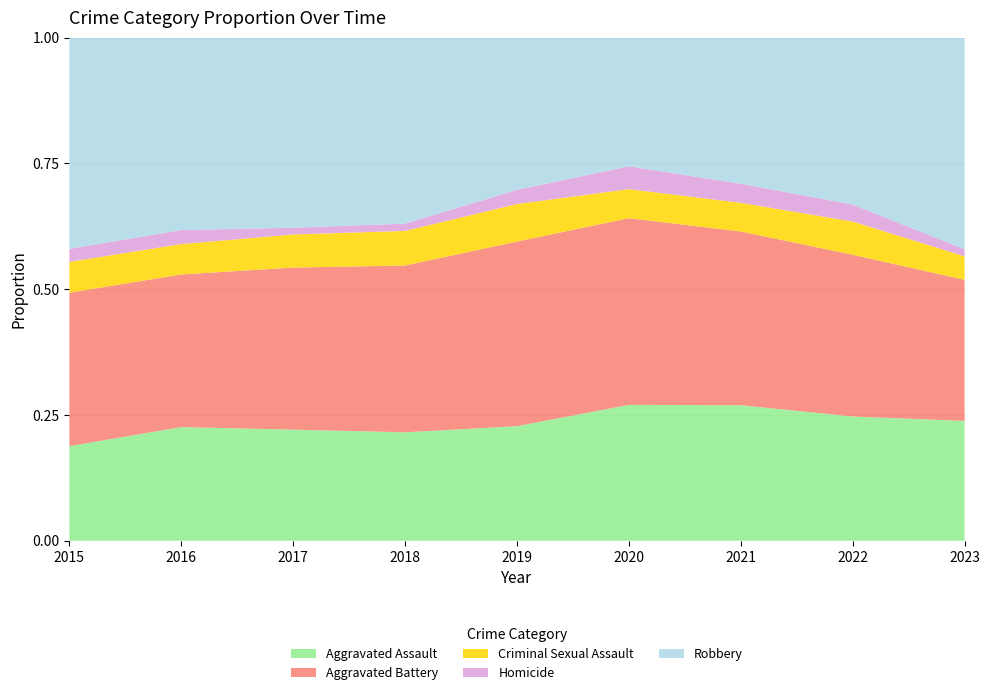

Reading right to left, list all the values displayed in this chart.

Aggravated Assault: 2023=51	2022=146	2021=142	2020=131	2019=113	2018=119	2017=131	2016=146	2015=95
Aggravated Battery: 2023=60	2022=190	2021=182	2020=180	2019=182	2018=183	2017=191	2016=196	2015=154
Criminal Sexual Assault: 2023=10	2022=39	2021=30	2020=28	2019=37	2018=38	2017=39	2016=39	2015=31
Homicide: 2023=3	2022=20	2021=20	2020=22	2019=14	2018=8	2017=8	2016=18	2015=13
Robbery: 2023=90	2022=196	2021=153	2020=124	2019=150	2018=204	2017=224	2016=247	2015=212